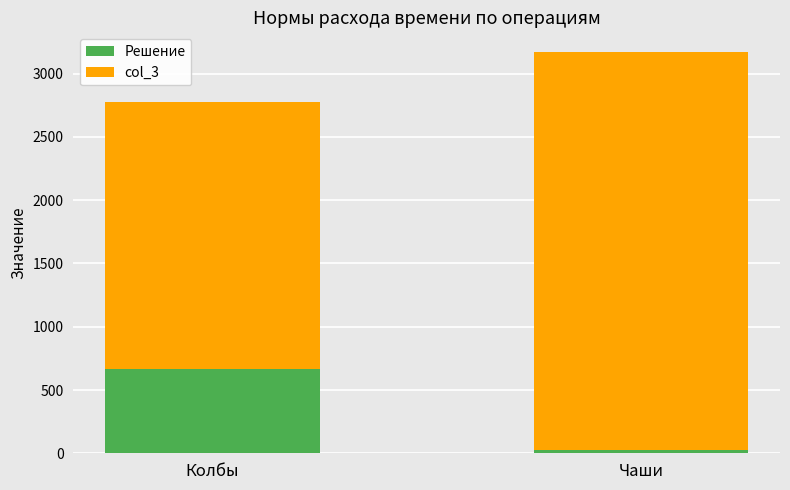

Reading right to left, transcribe the values for Решение.

Чаши=22	Колбы=666